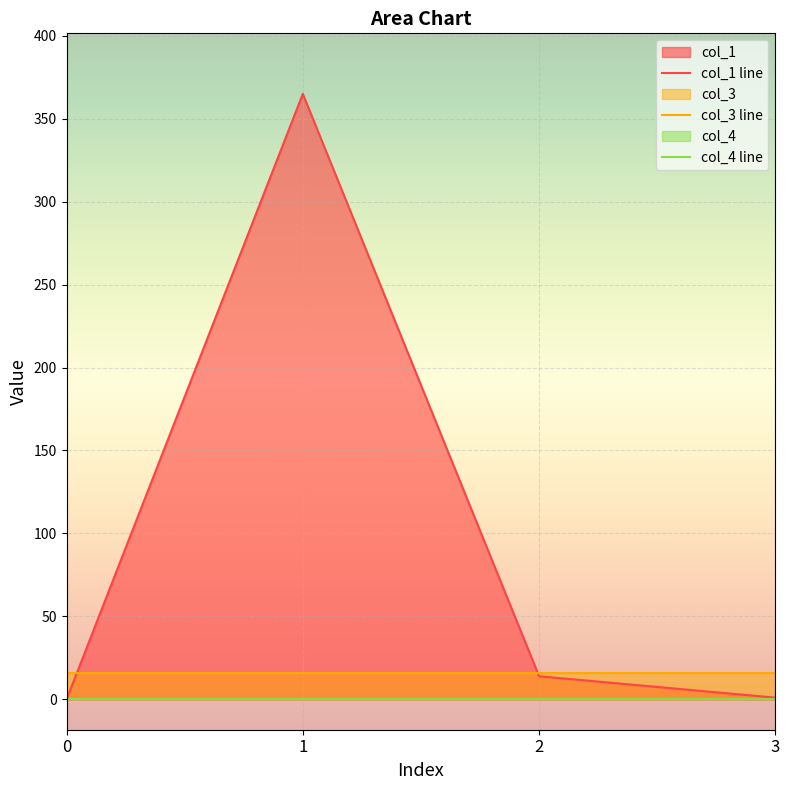

True or false: col_1 line and col_4 line cross at least once.

False